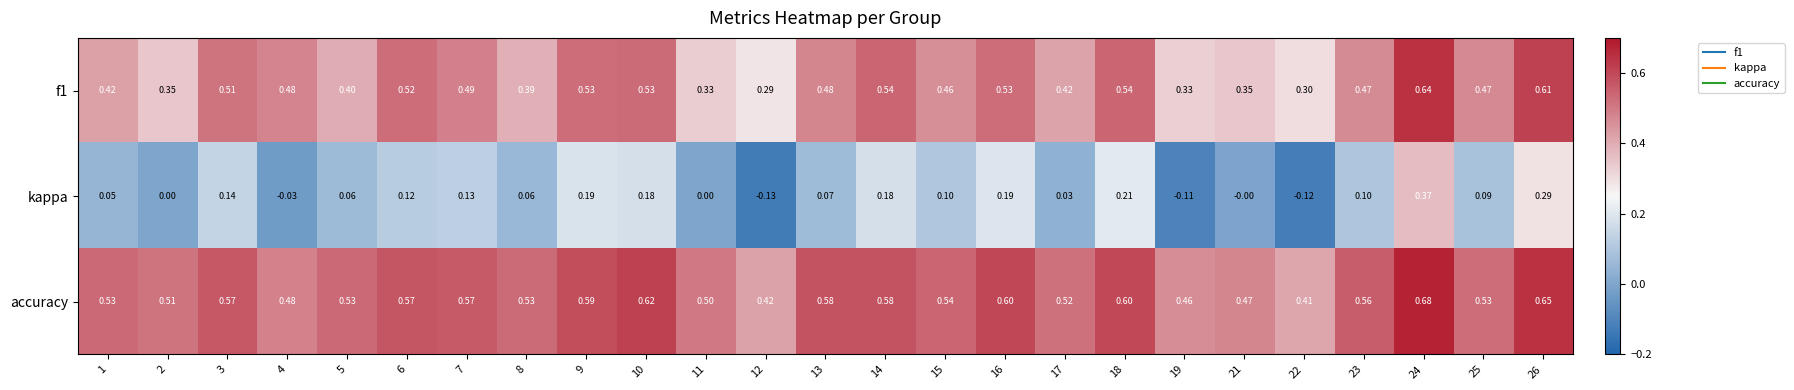

Which series has the largest range (max minus min)?

kappa